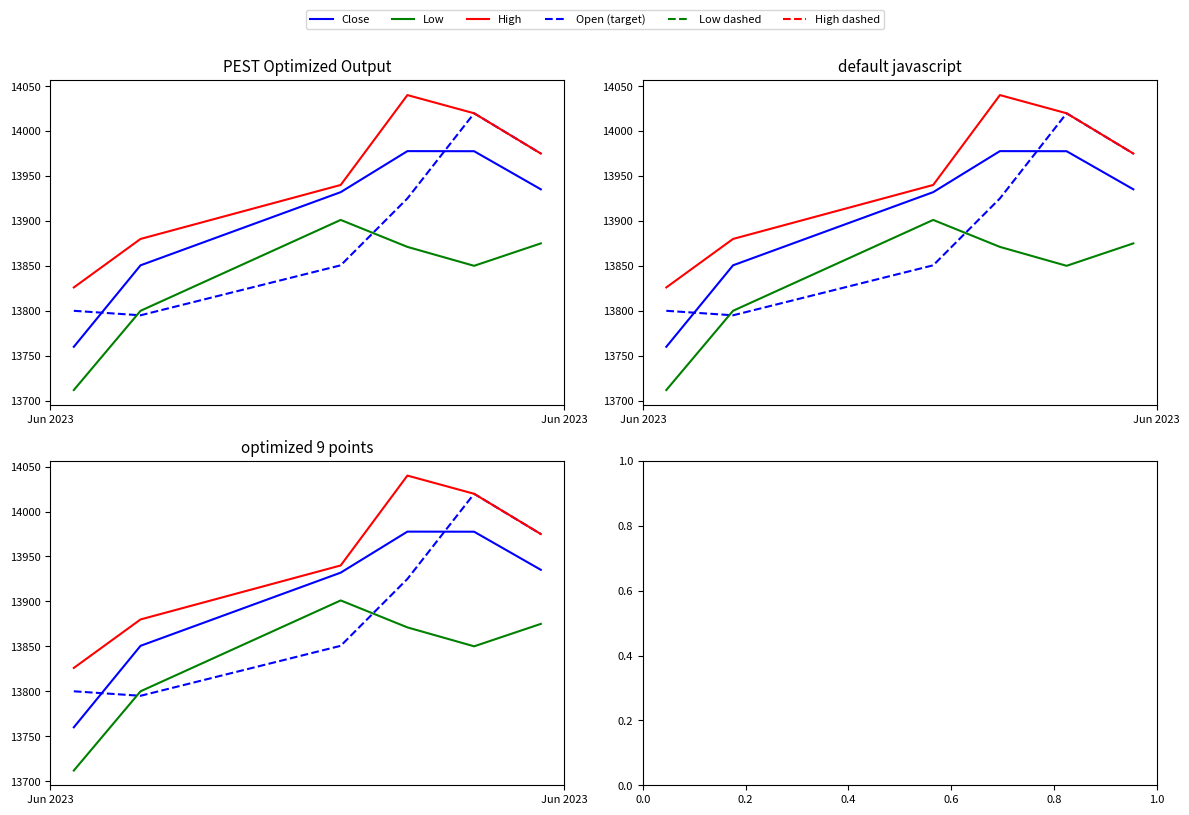

Is this an area chart (filled region under the line)?

No